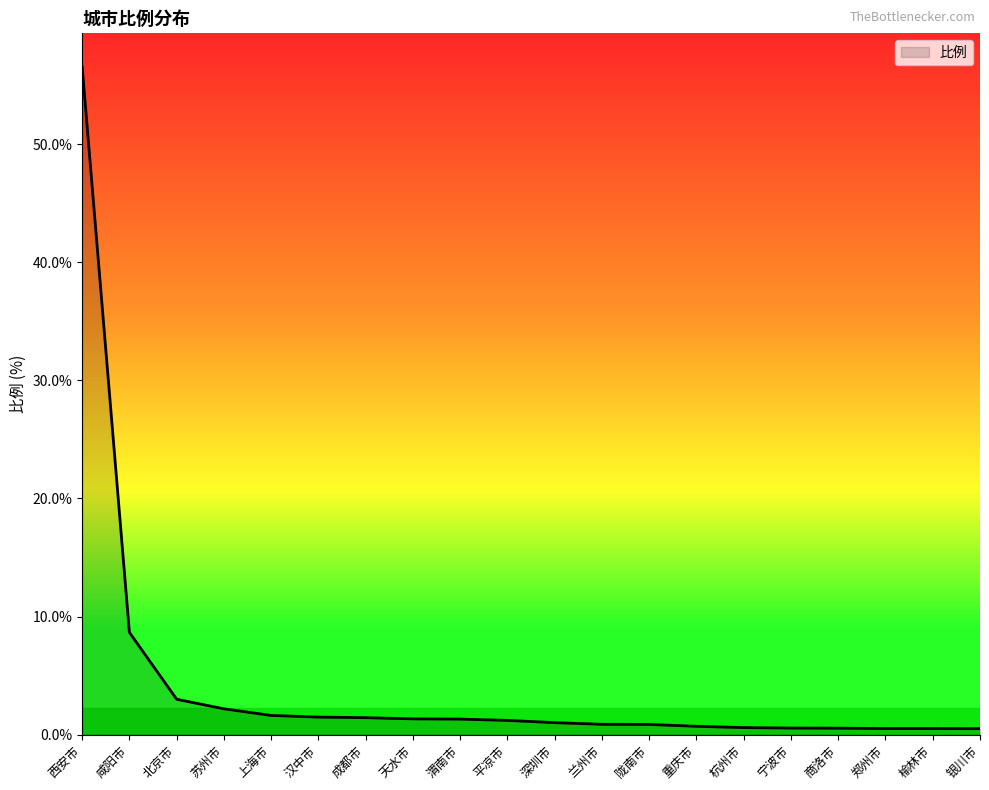

What is the minimum value shown in the chart?

0.5